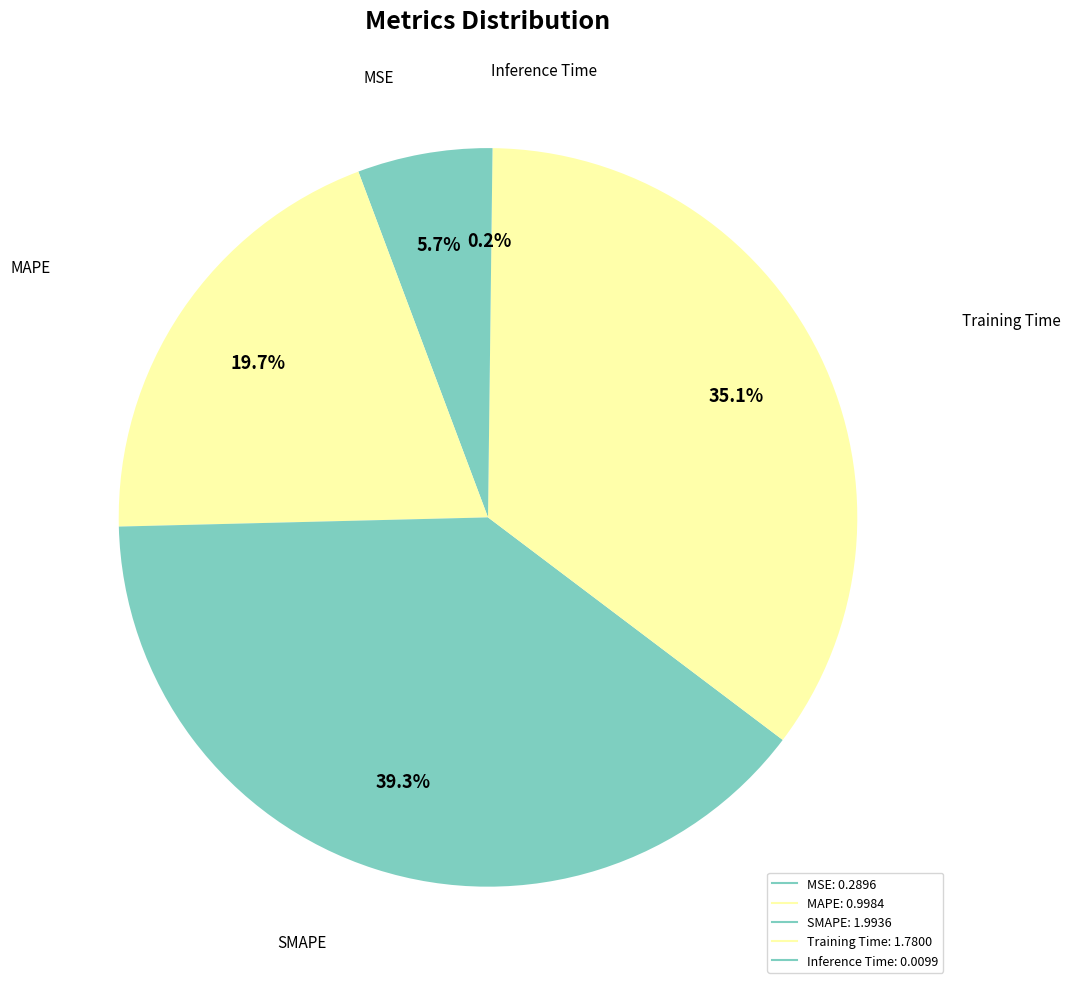

Combined, do Training Time and MSE account for over 50%?

No